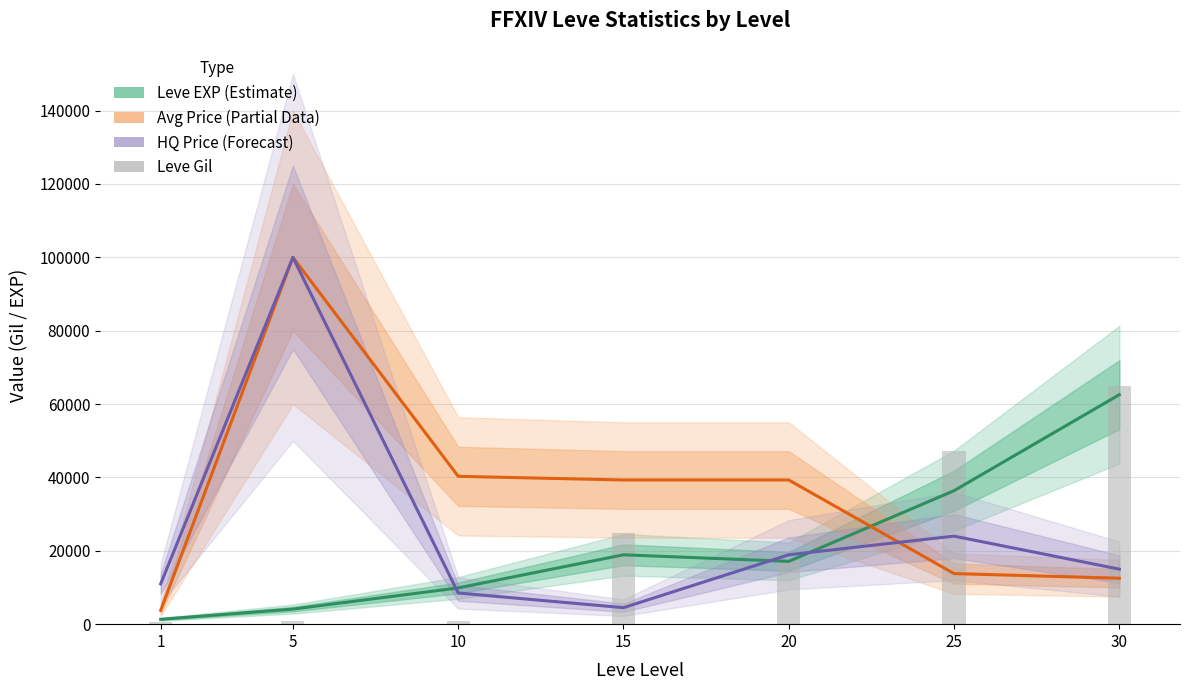

True or false: HQ Price (mean) has a value of 8500 at 10.

True